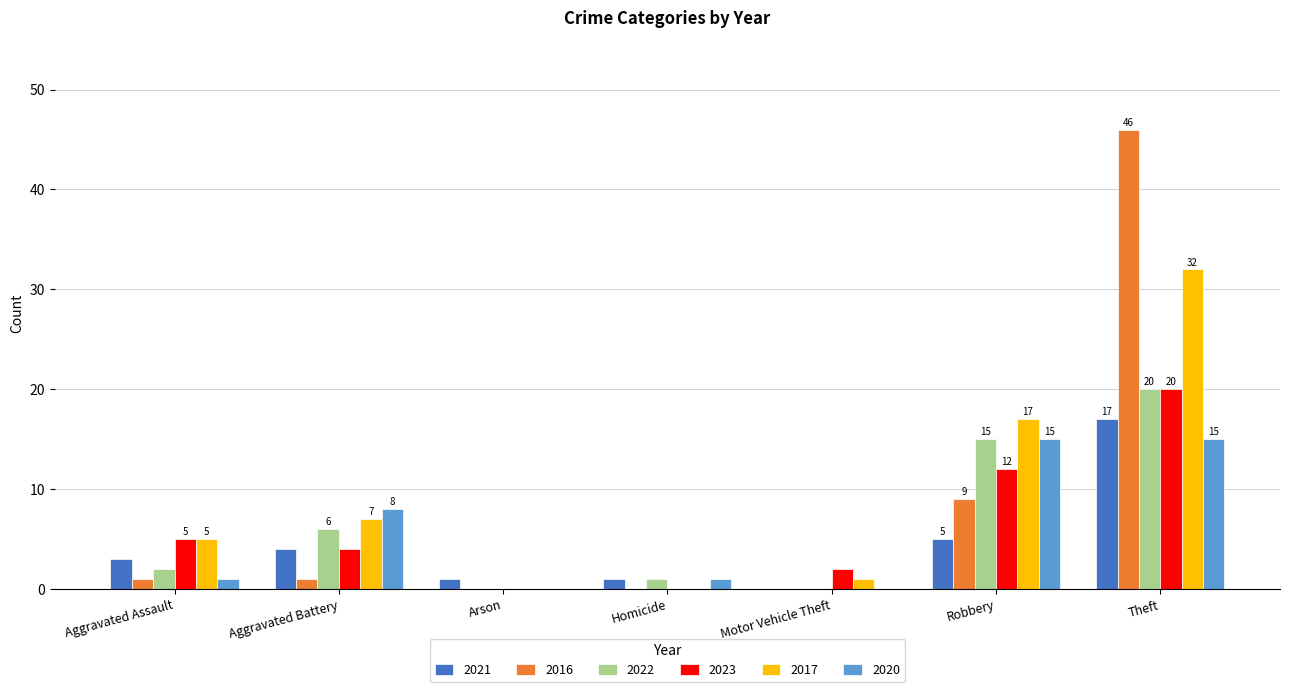

At which label is 2017 closest to 16?

Robbery